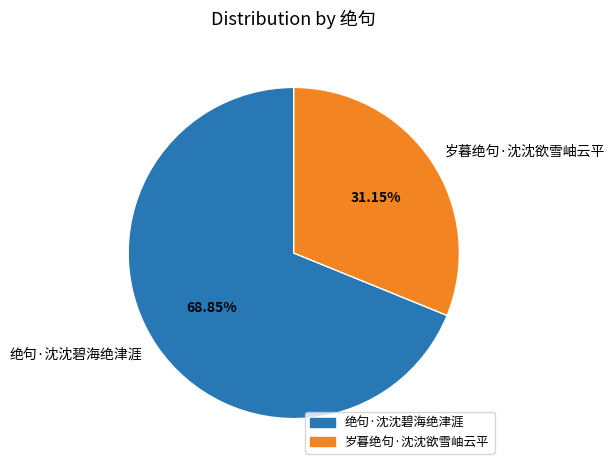

Rank the categories by value from highest to lowest.

绝句·沈沈碧海绝津涯, 岁暮绝句·沈沈欲雪岫云平